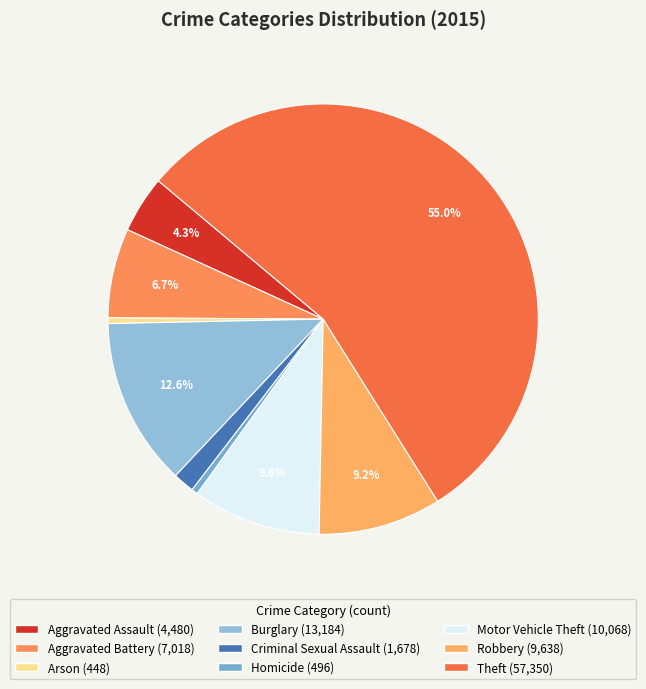

How many slices are in this pie chart?

9